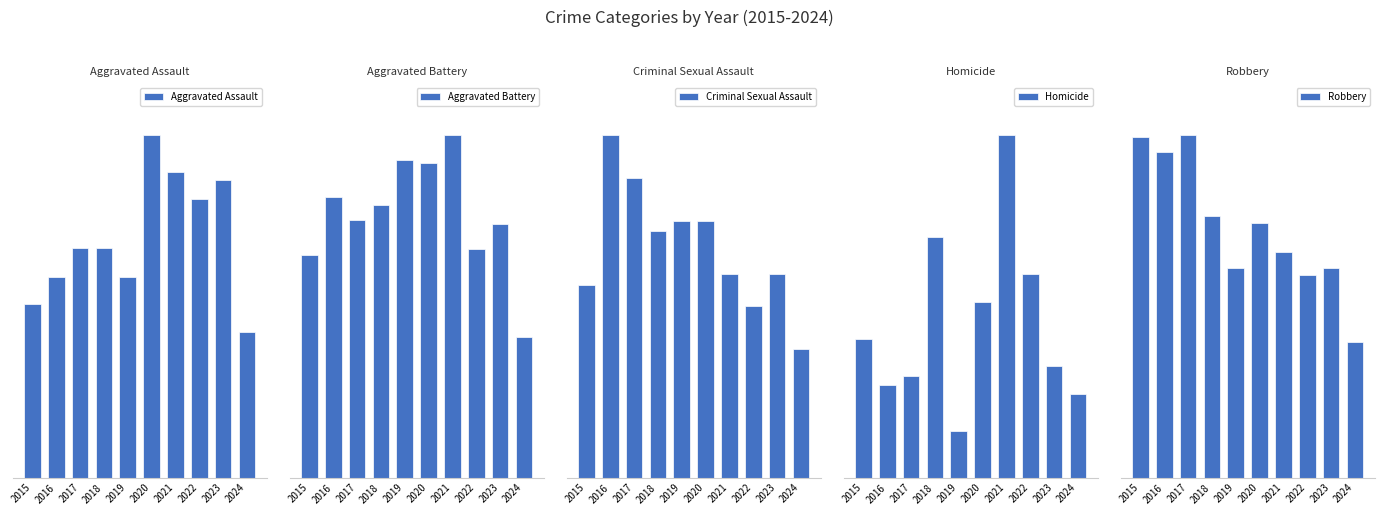

Where does the Criminal Sexual Assault series first go above 23?

2016